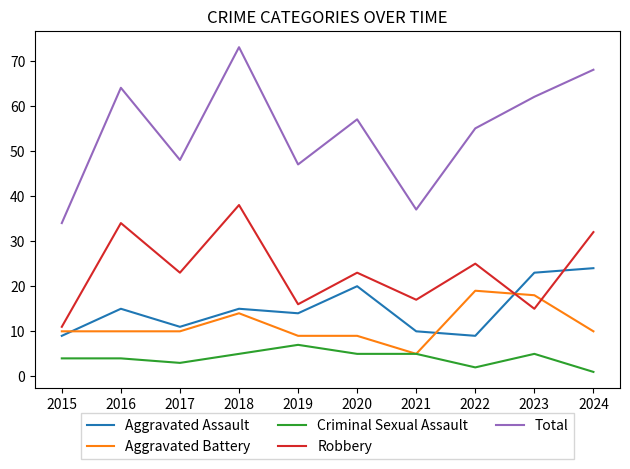

Does the chart have visible grid lines?

No